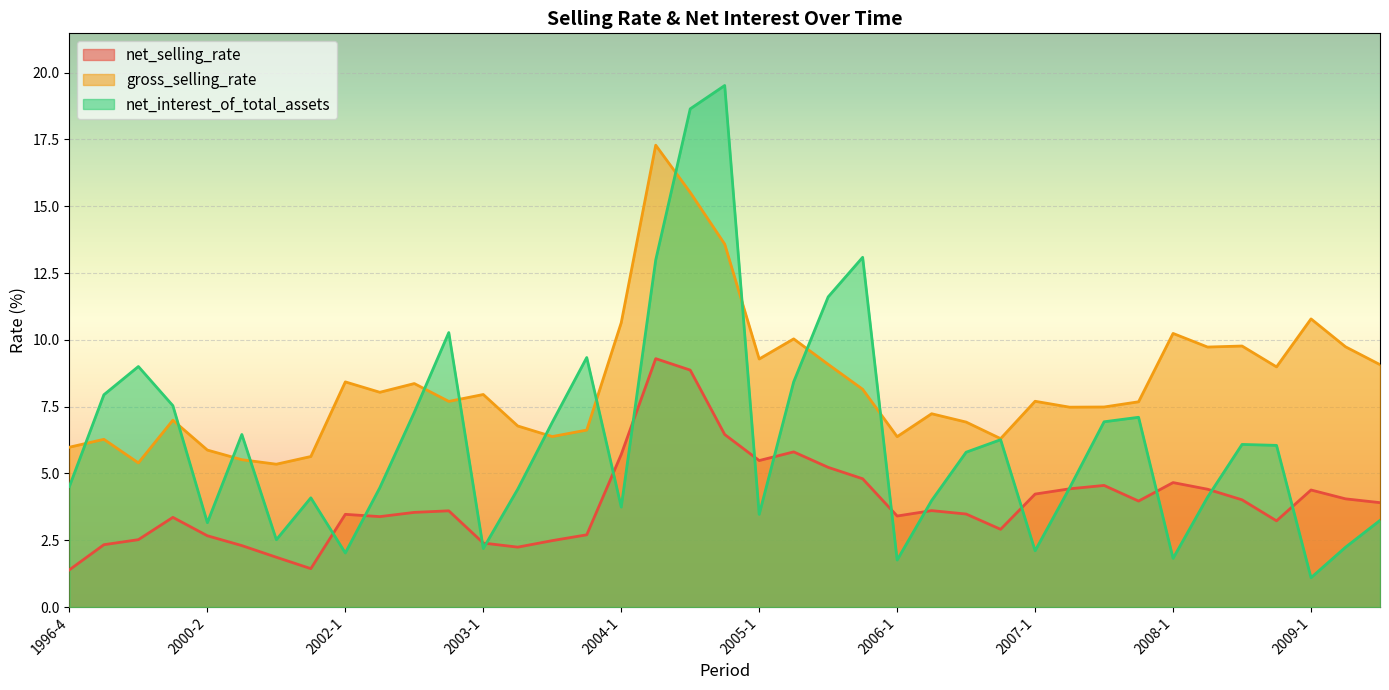

True or false: gross_selling_rate has a value of 9.0 at 2003-4.

False